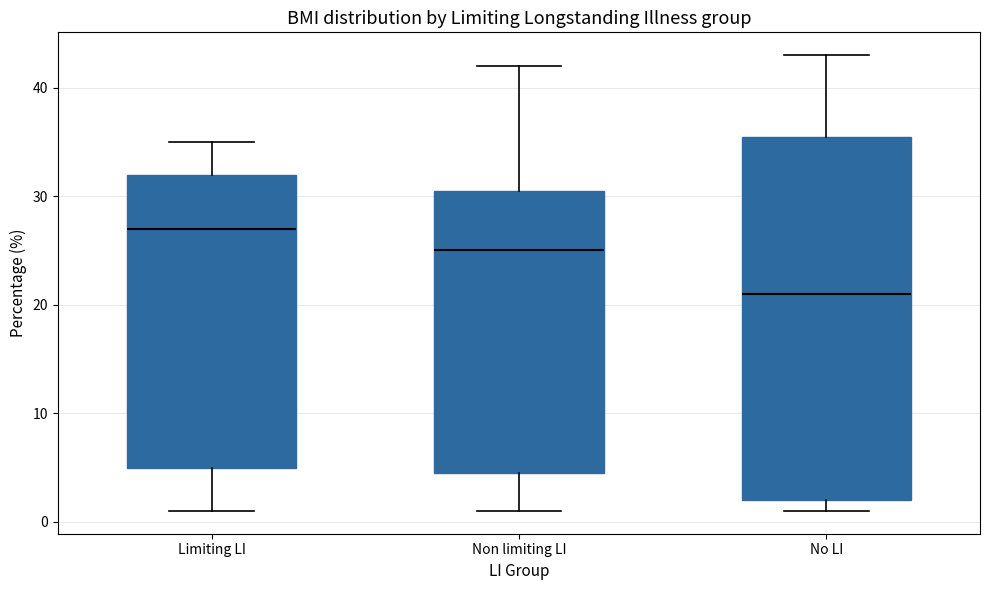

Reading left to right, read every box against the y-axis: the position of its median line, the range the box covers, and the ends of its whiskers. The values are not printed on the chart, so give them approximately, as read against the axis.

Limiting LI: median 27, box 5 to 32, whiskers 1 to 35
Non limiting LI: median 25, box 5 to 31, whiskers 1 to 42
No LI: median 21, box 2 to 36, whiskers 1 to 43